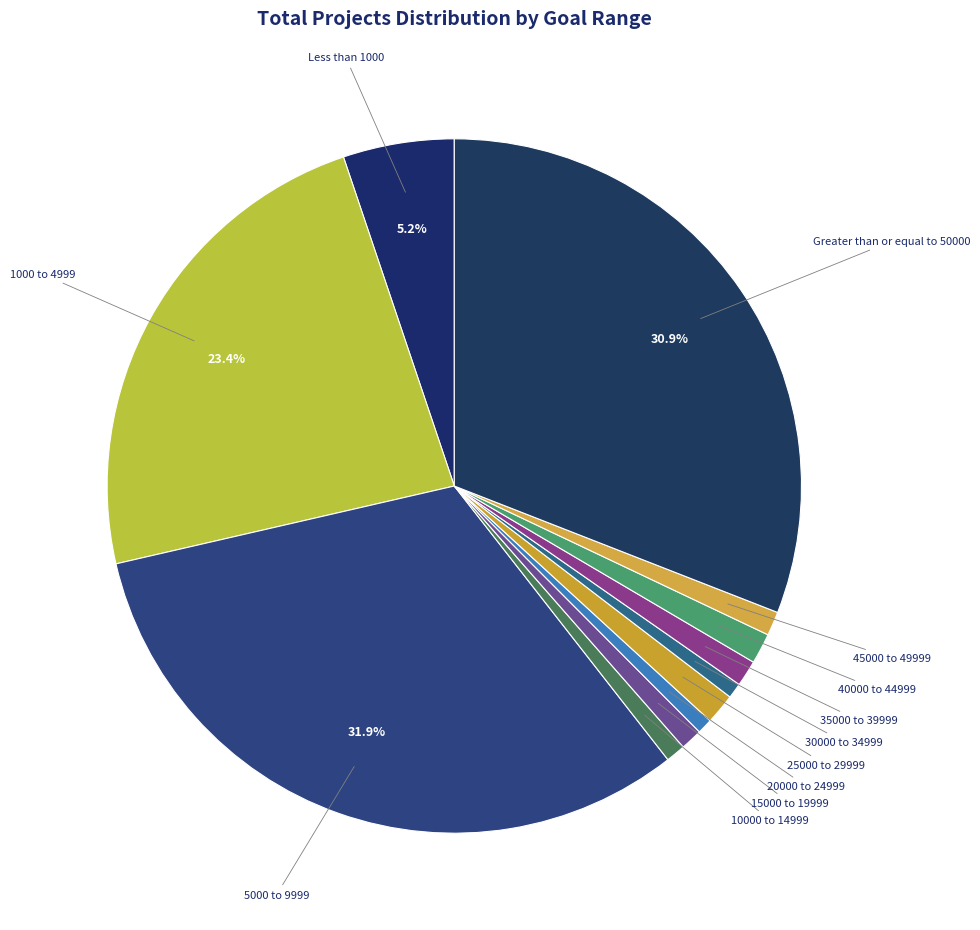

Which slice is the largest?

5000 to 9999